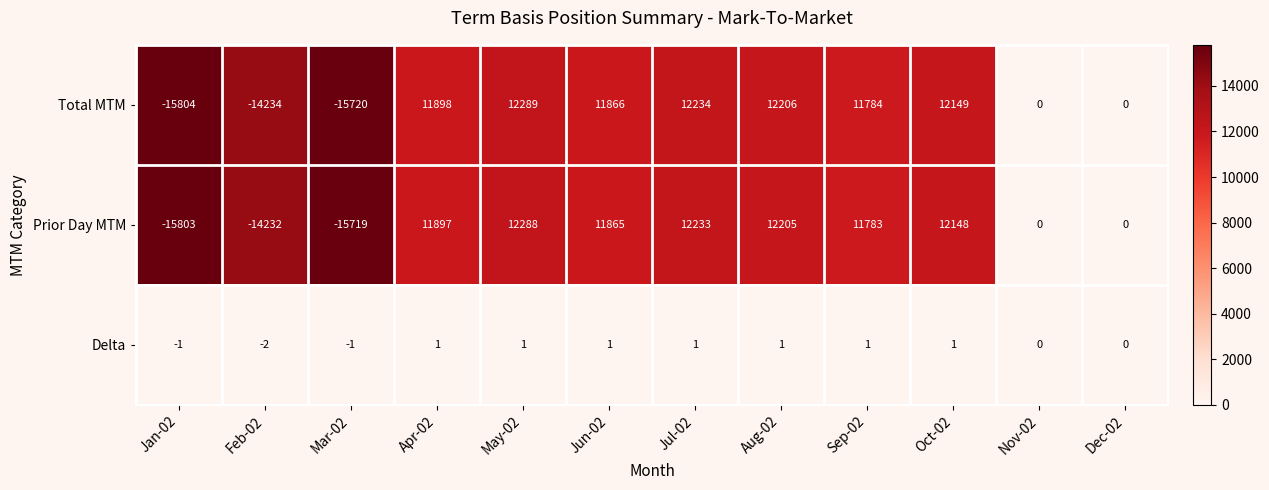

True or false: Delta has a value of 1 at Sep-02.

True